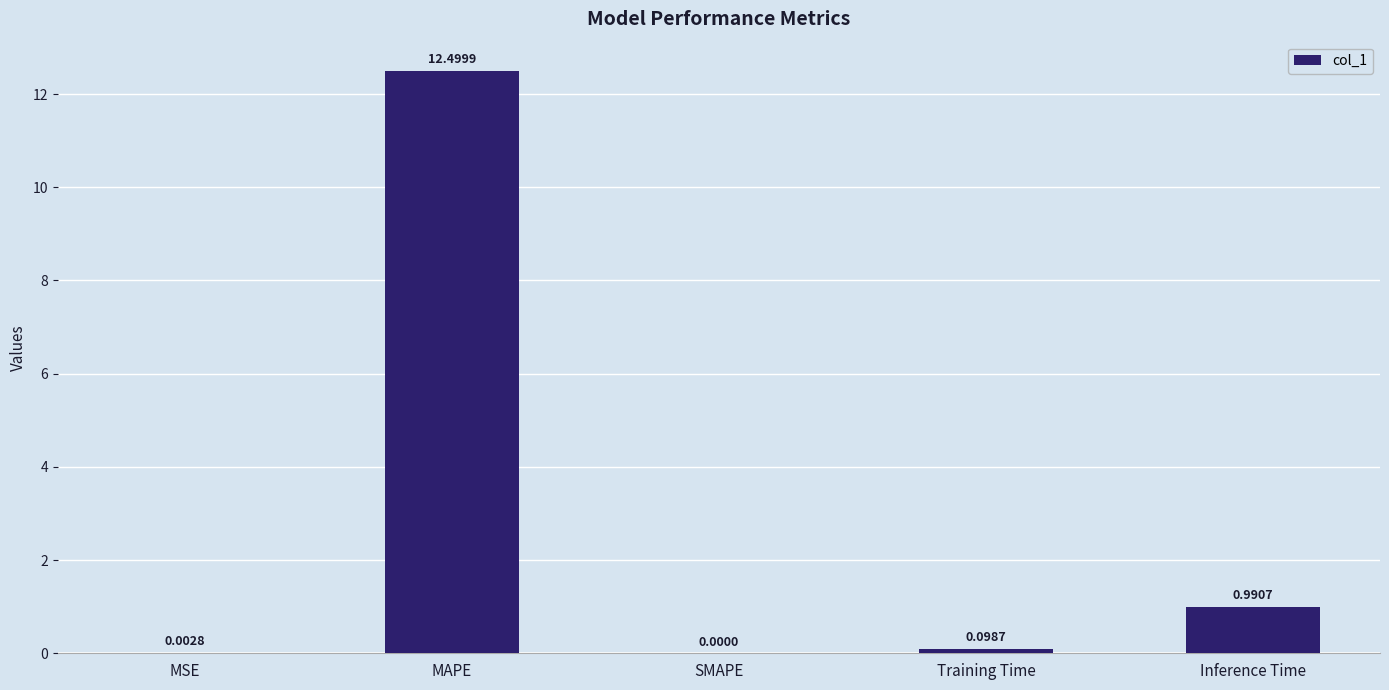

True or false: the data shows 8.0 at SMAPE.

False